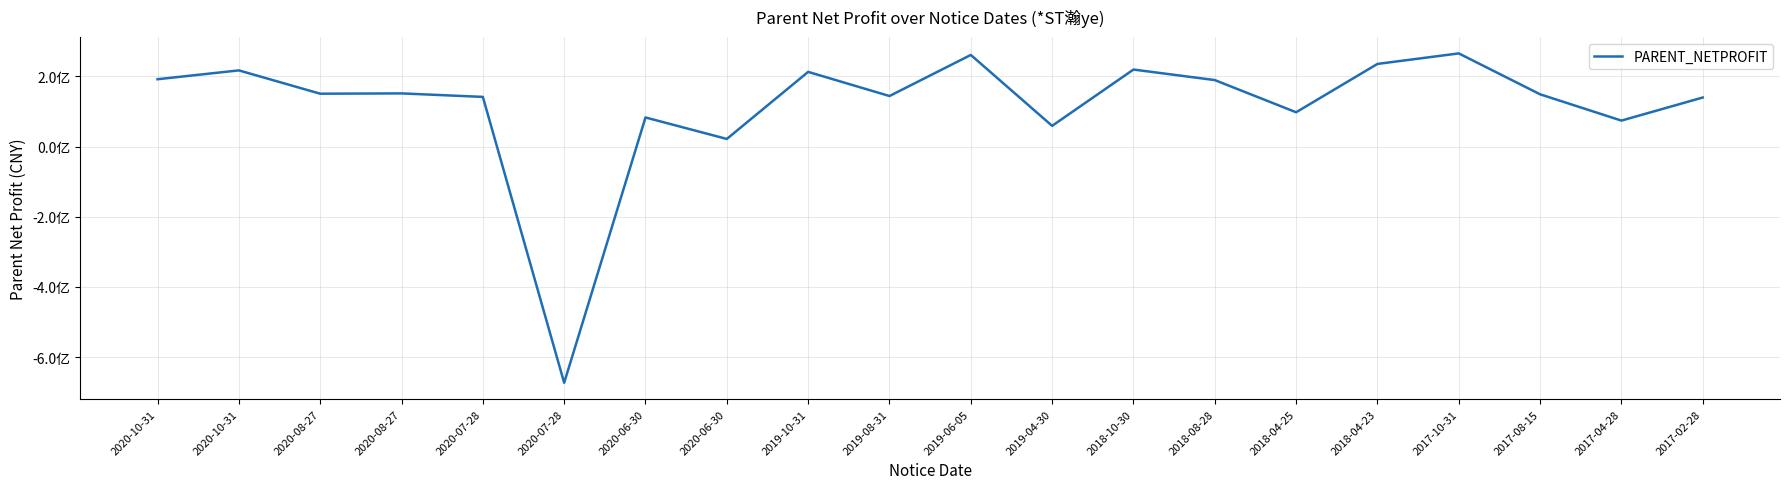

True or false: the data shows 192021460.4 at 2020-10-31.

True